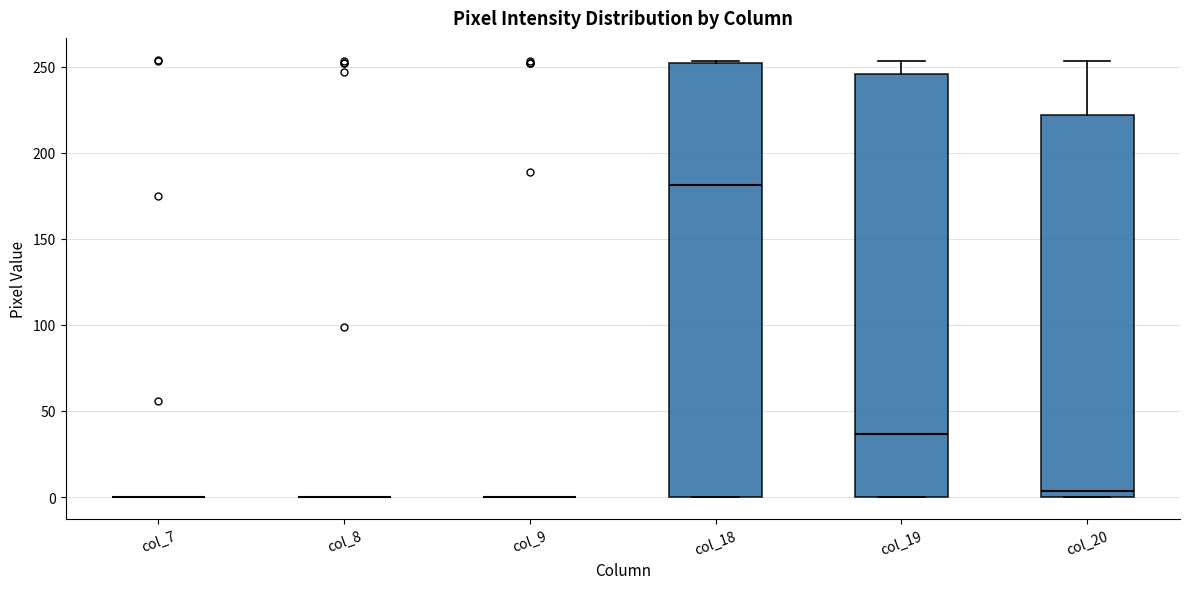

Reading left to right, transcribe this box plot: for each box, give where its median line is, the range the box spans, and where its two whiskers end, as read against the y-axis. The values are not printed on the chart, so give them approximately, as read against the axis.

col_7: box collapsed to a line at 0, whiskers 0 to 0
col_8: box collapsed to a line at 0, whiskers 0 to 0
col_9: box collapsed to a line at 0, whiskers 0 to 0
col_18: median 180, box 0 to 250, whiskers 0 to 255
col_19: median 35, box 0 to 245, whiskers 0 to 255
col_20: median 5, box 0 to 220, whiskers 0 to 255